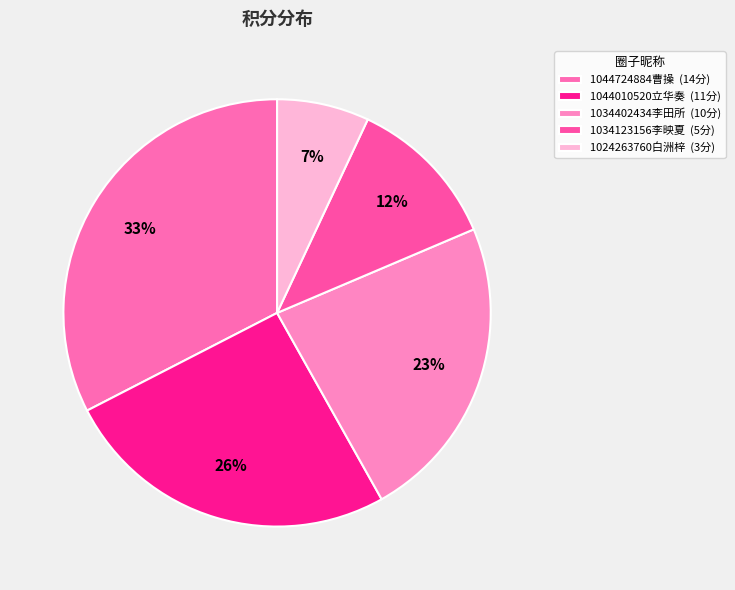

What percentage is the 1024263760白洲梓 slice, to the nearest percent?

7%